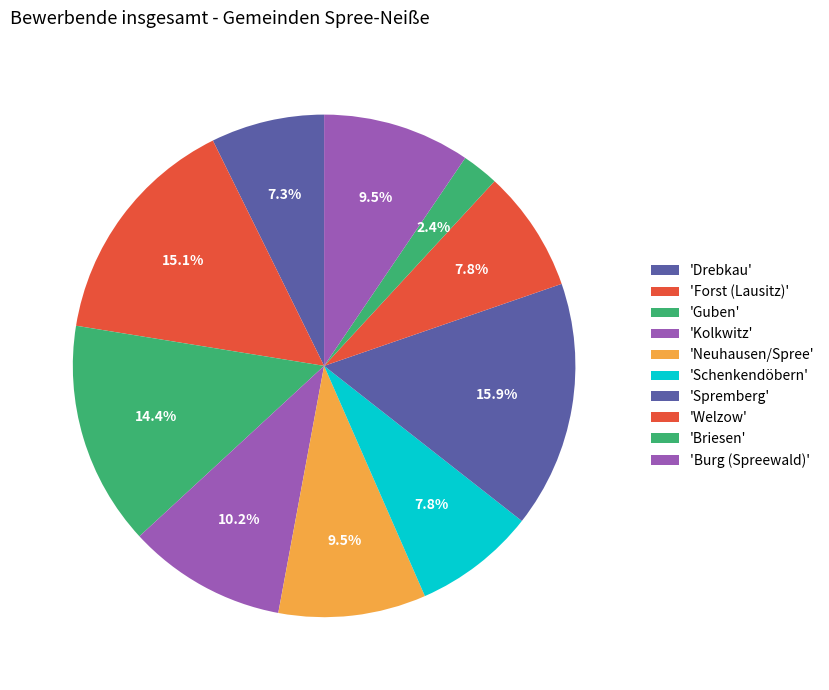

Which slice is the smallest?

Briesen